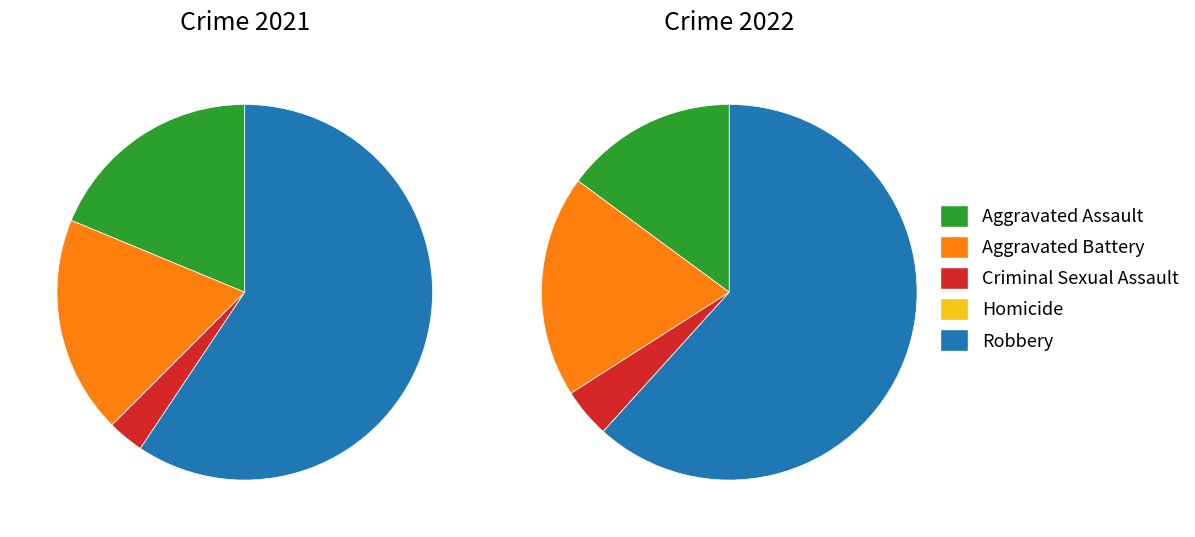

To the nearest percent, what is the difference between the 4 and 3 slice percentages?

62%